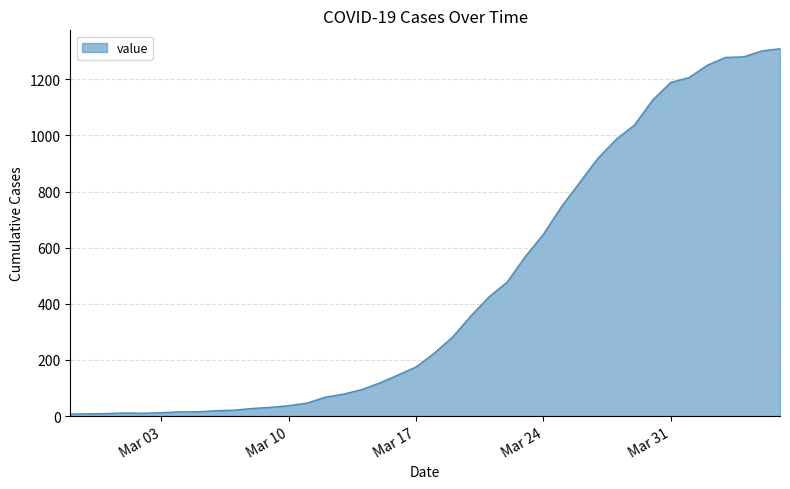

What is the difference between the maximum and minimum values?

1302